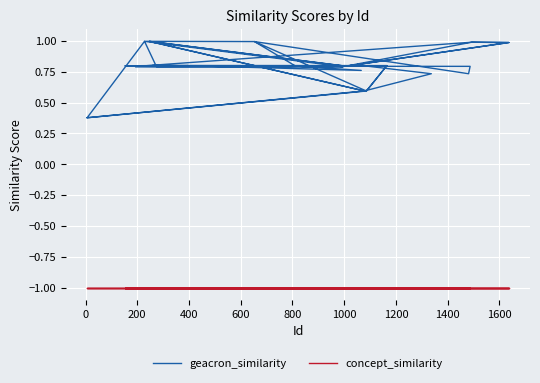

Rank the series by their maximum value, from lowest to highest.

concept_similarity, geacron_similarity